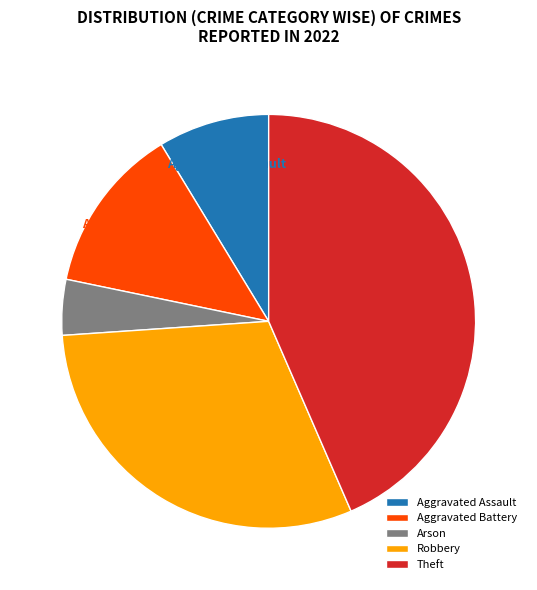

The Aggravated Assault slice represents 1% of the pie. True or false?

False